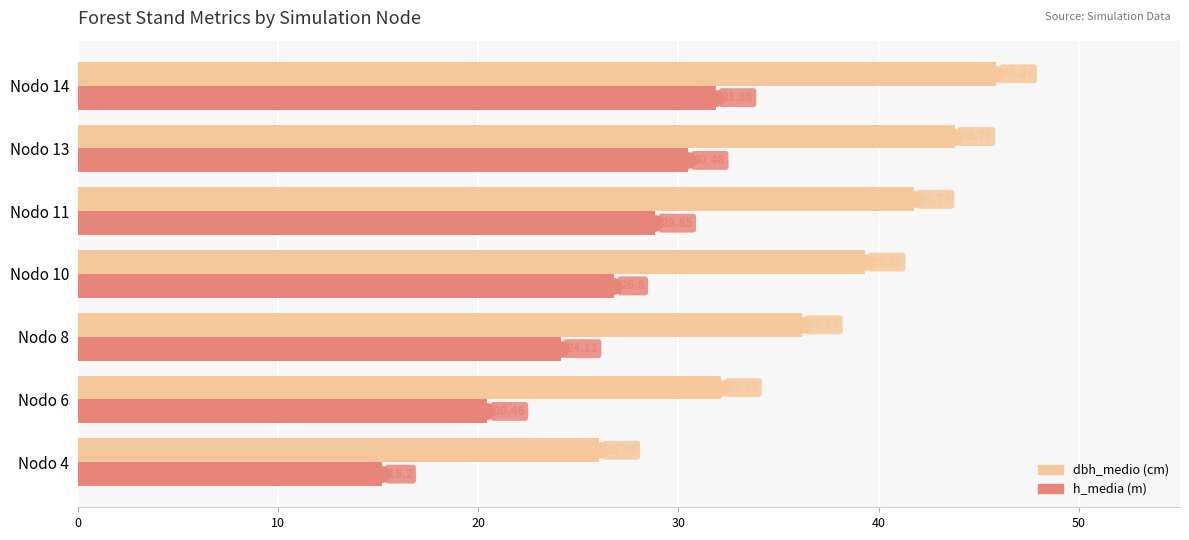

Which series contains the highest Y value?

dbh_medio